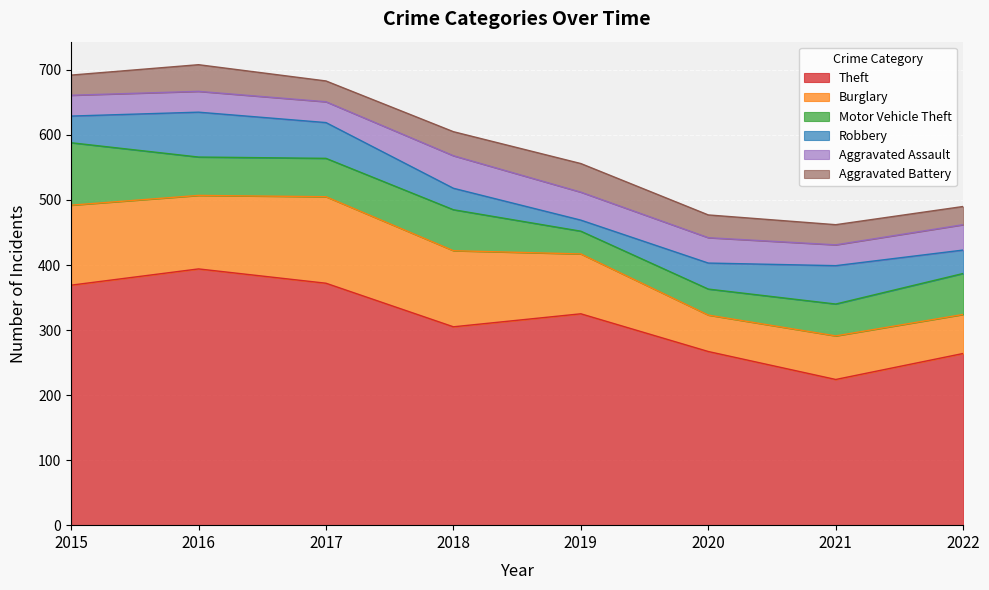

The value of Burglary at 2015 is 176. True or false?

False